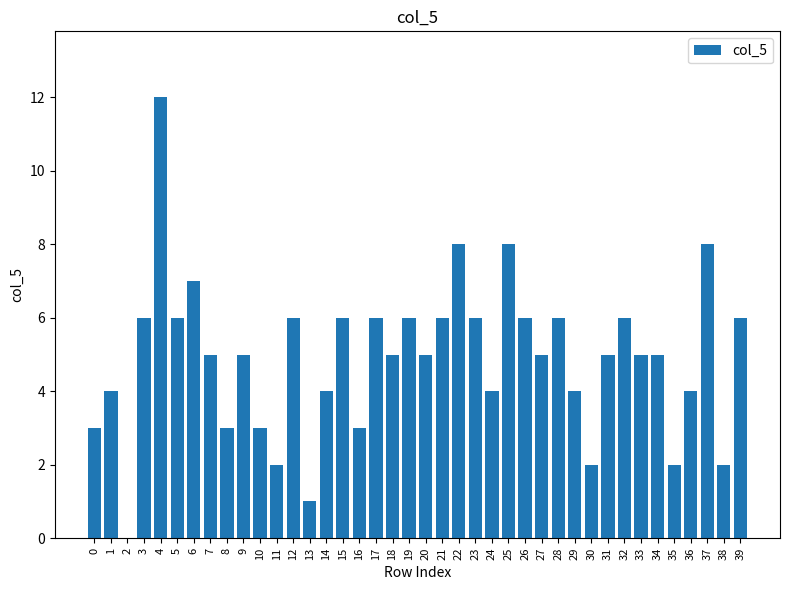

How many positive values are there?

39